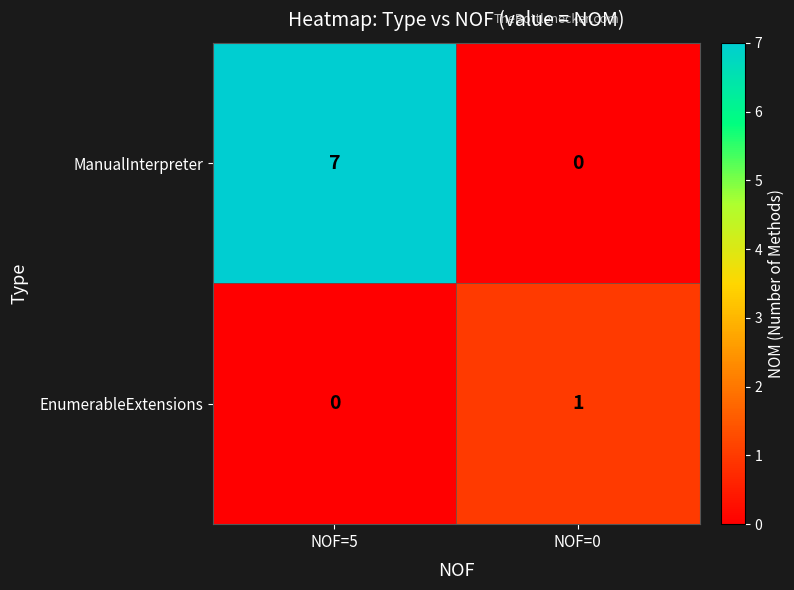

At which label does ManualInterpreter reach its minimum?

NOF=0